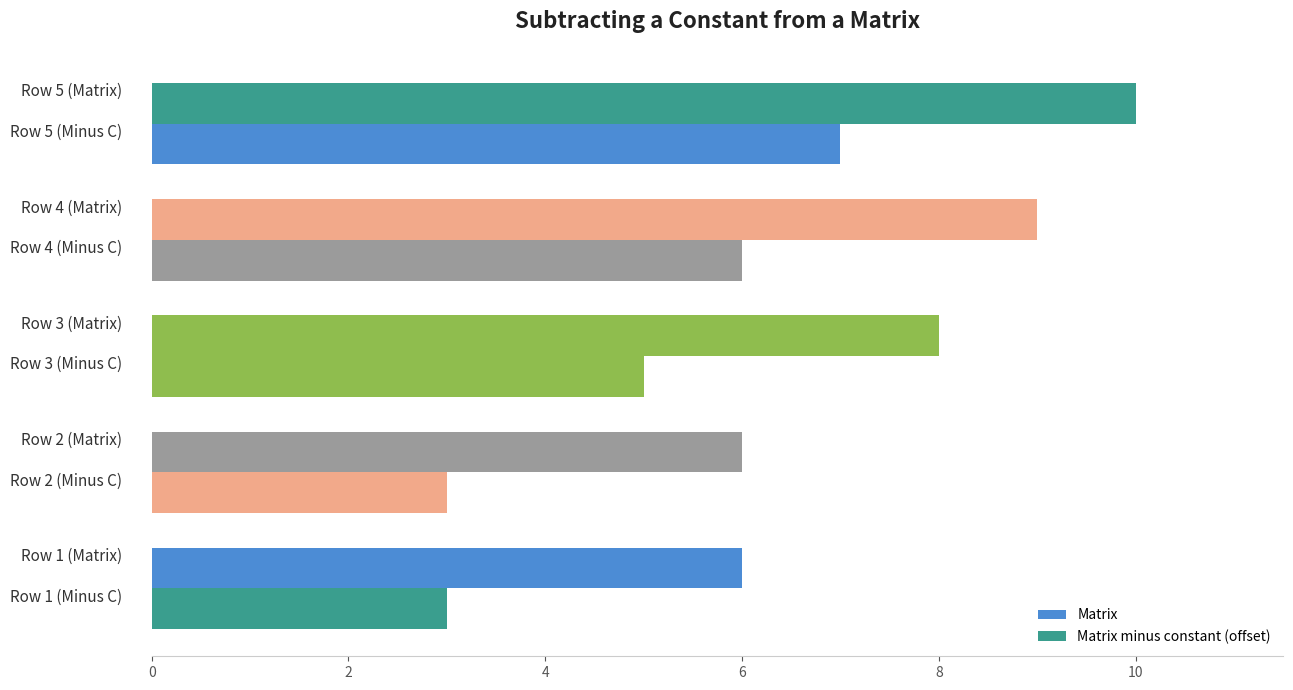

How many data points in Matrix are less than 8?

2